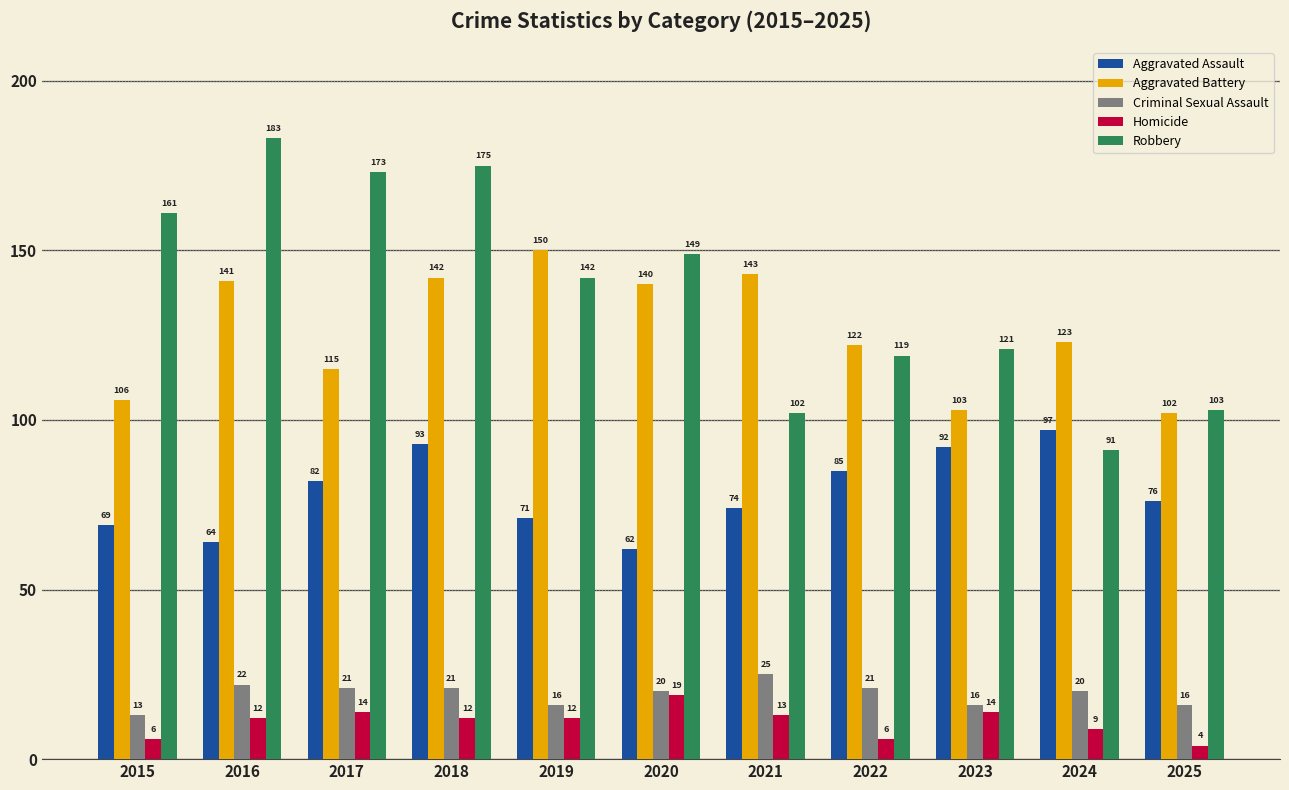

At which label is Aggravated Battery closest to 126?

2024